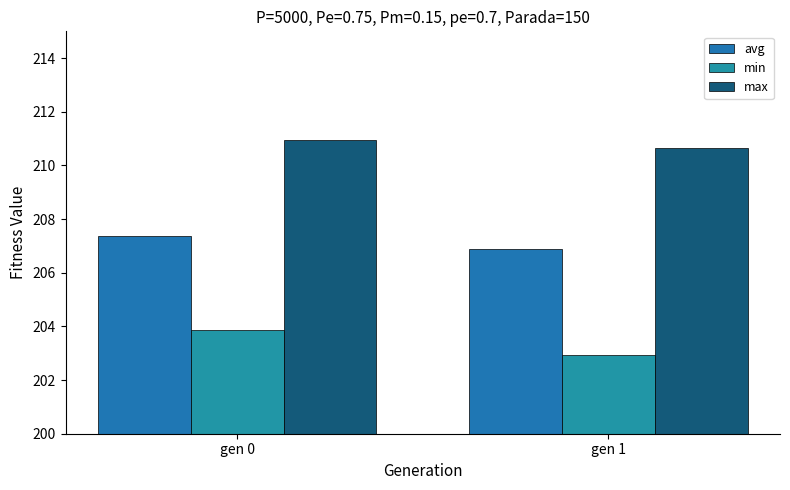

The value of max at gen 0 is 116.0. True or false?

False